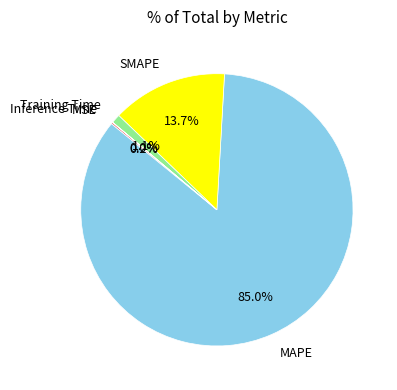

Is there a majority slice in this chart?

Yes